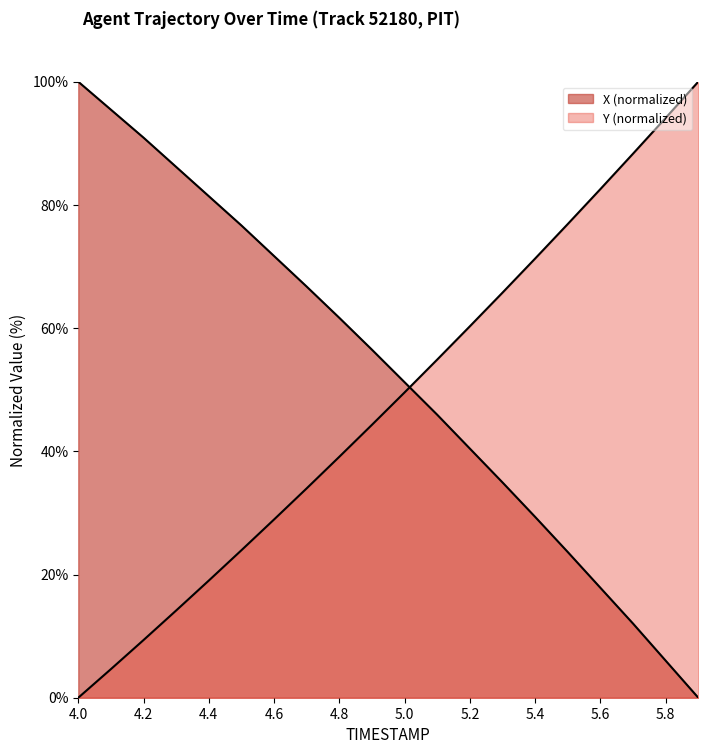

List the series in order of their peak value, lowest first.

X, Y